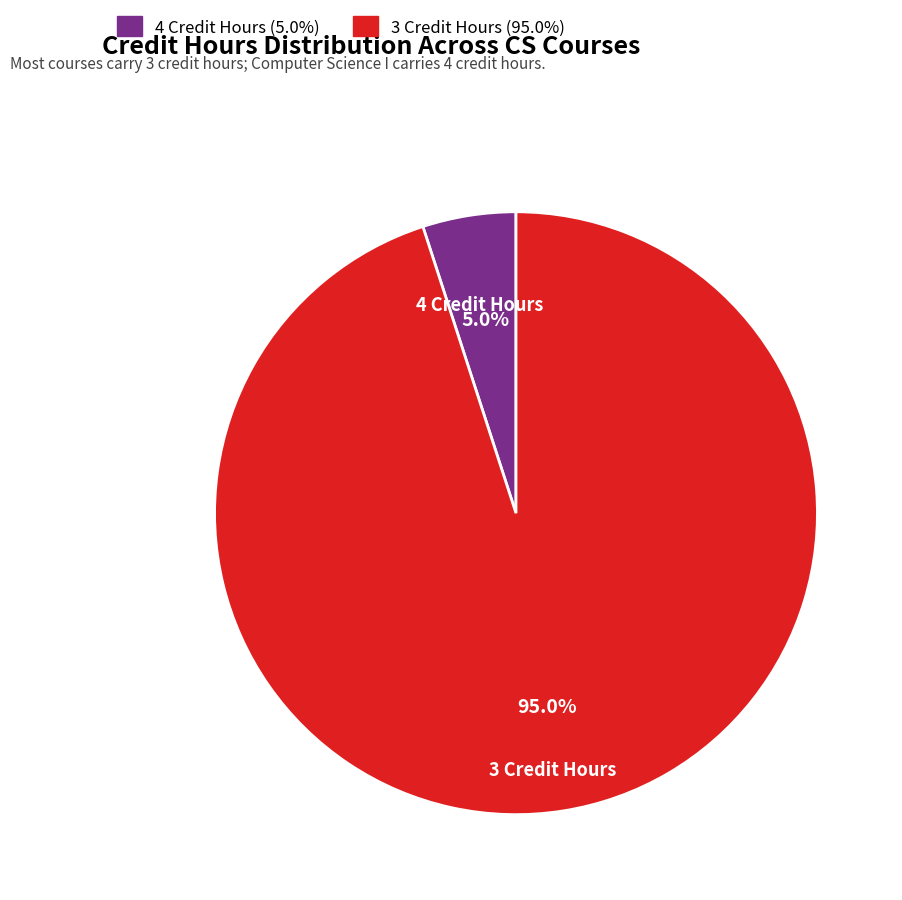

Does any single category account for the majority?

Yes